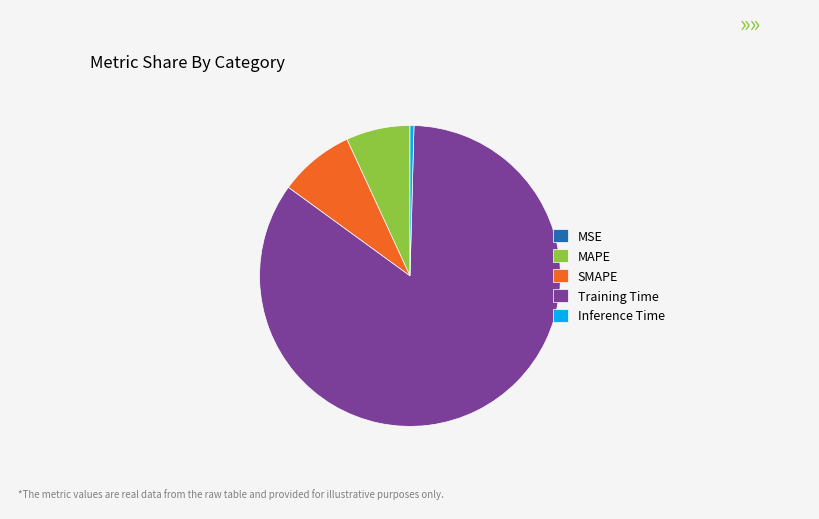

Between Inference Time and Training Time, which is larger?

Training Time